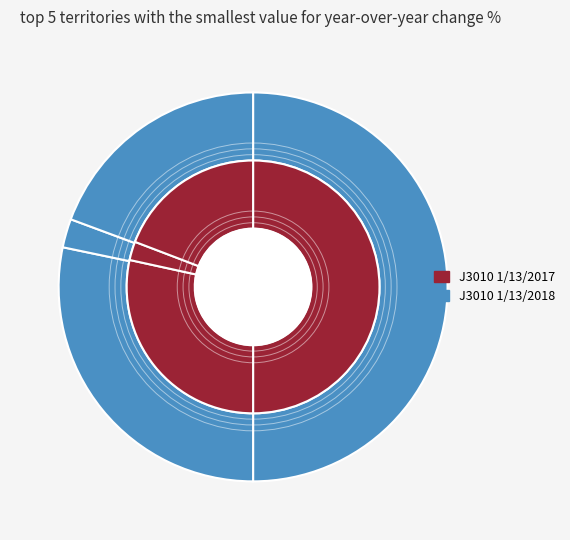

Is there any slice that represents more than half of the pie?

No